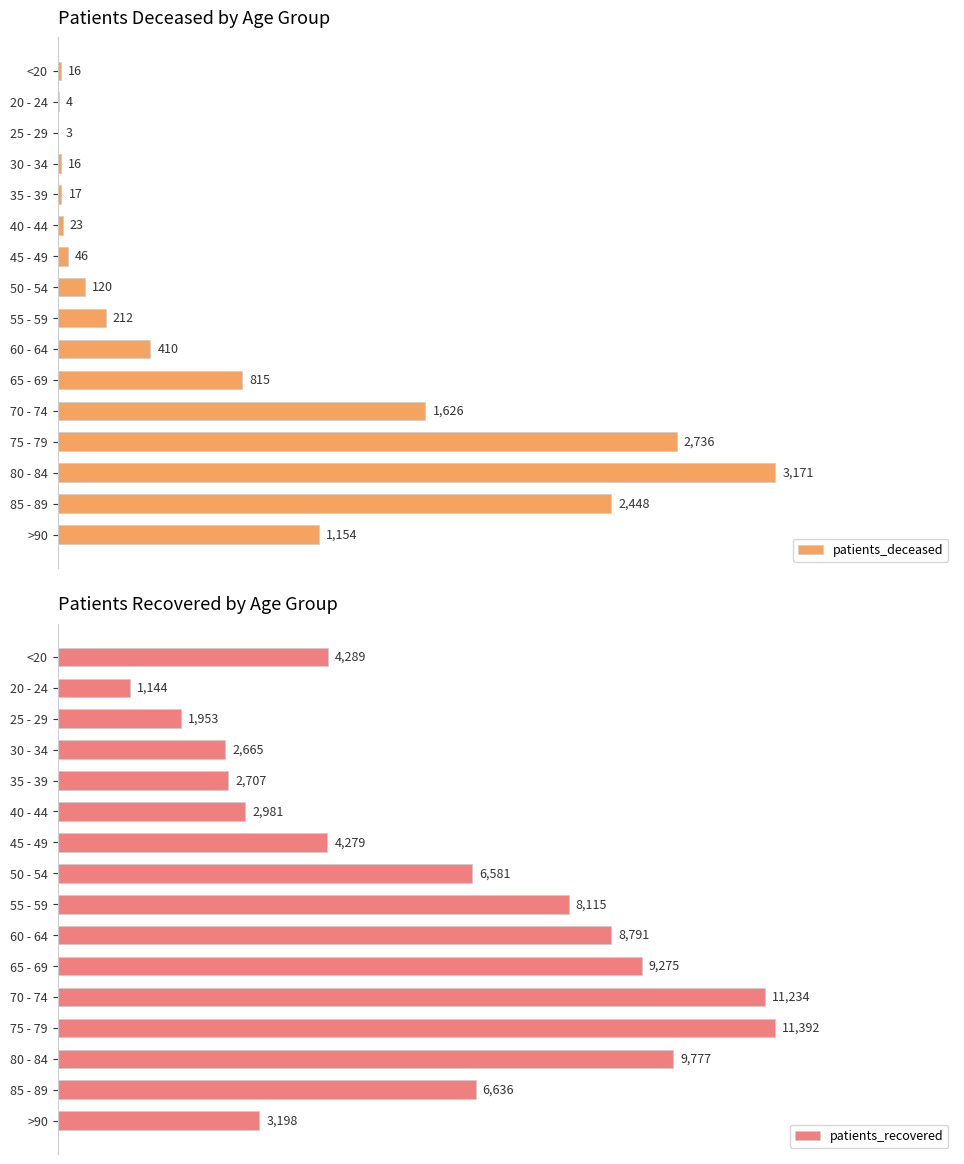

Which category has the highest value in the patients_recovered series?

75 - 79